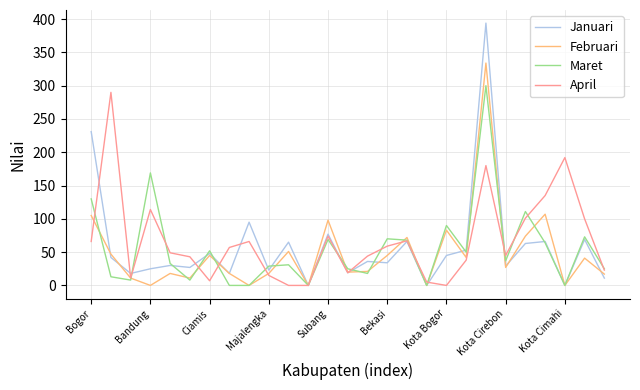

What is the maximum value for Maret?

300